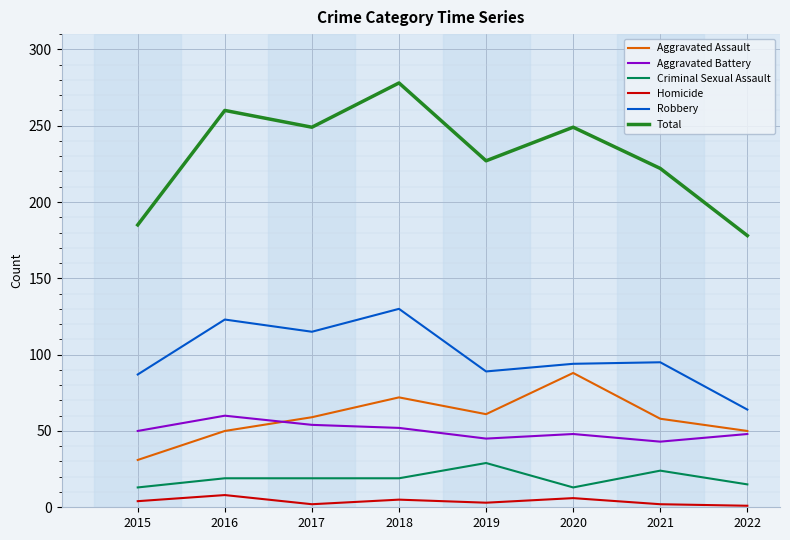

Is it true that Total equals 69 at 2022?

False